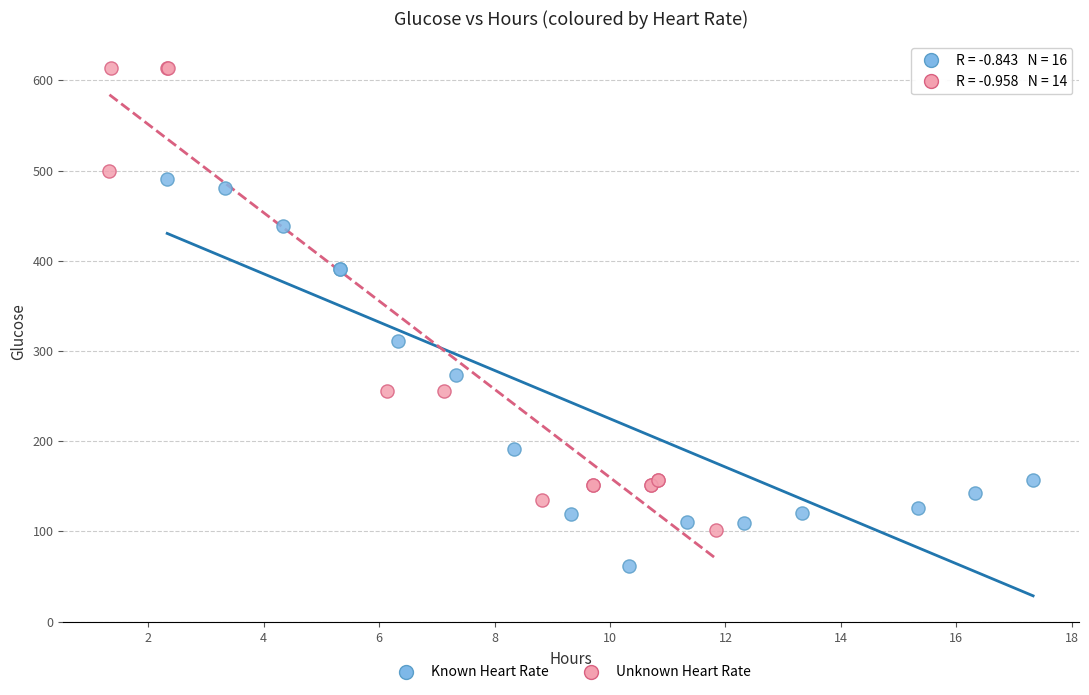

Which series has the largest Y range (max minus min)?

Unknown Heart Rate